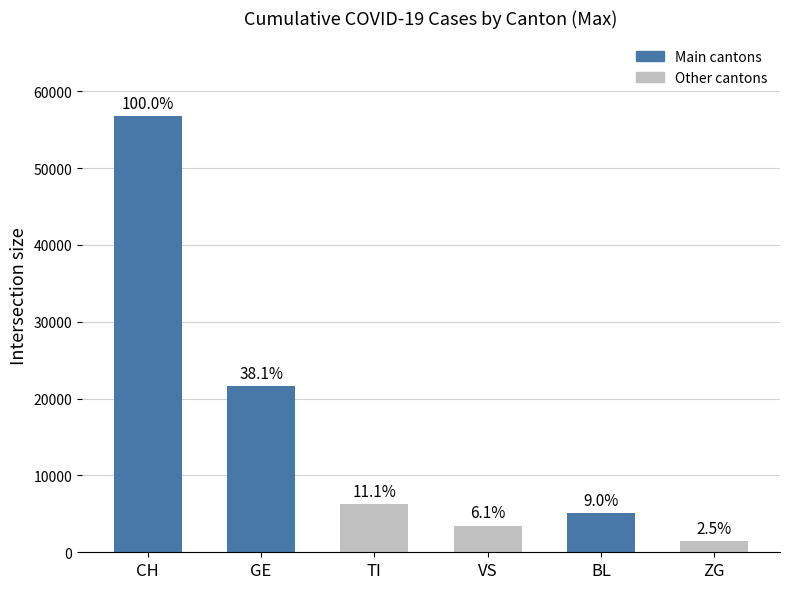

List the labels in order of value, smallest first.

ZG, VS, BL, TI, GE, CH